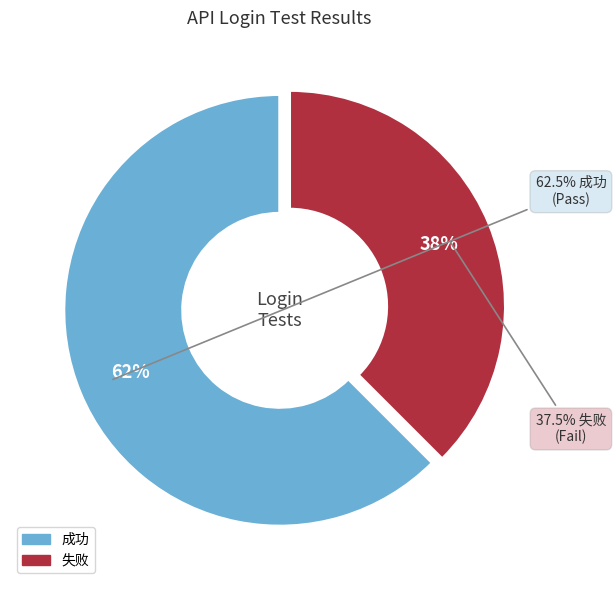

True or false: 失败 accounts for 38% of the total.

True